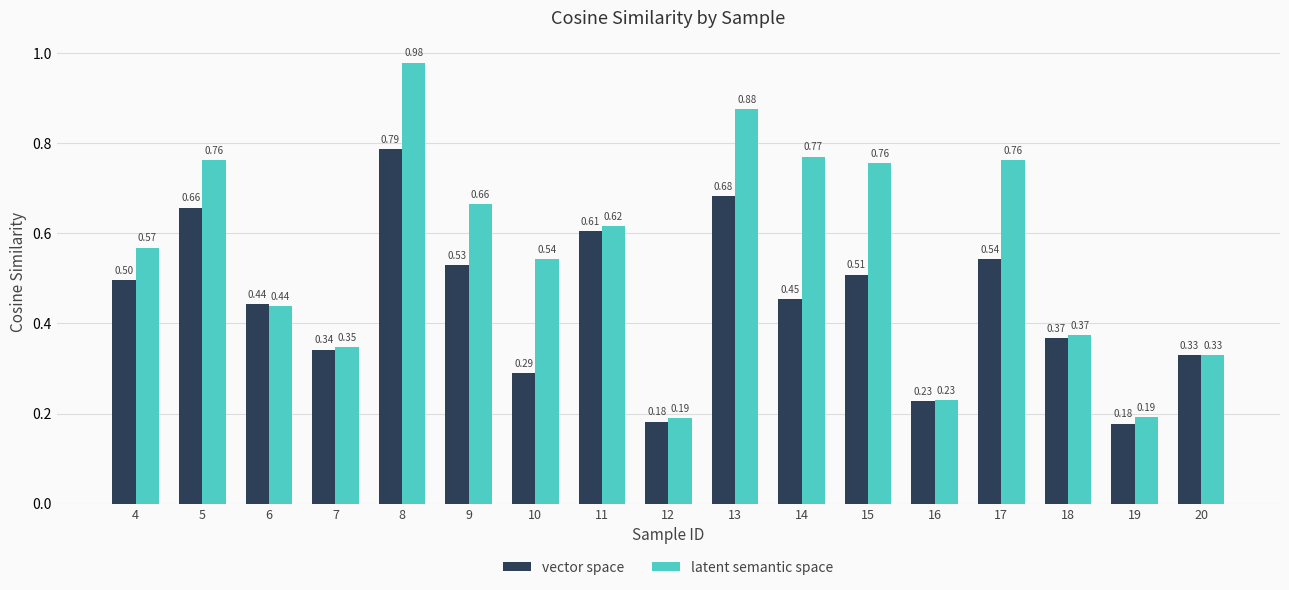

Between 6 and 9, which series saw the biggest shift?

latent semantic space